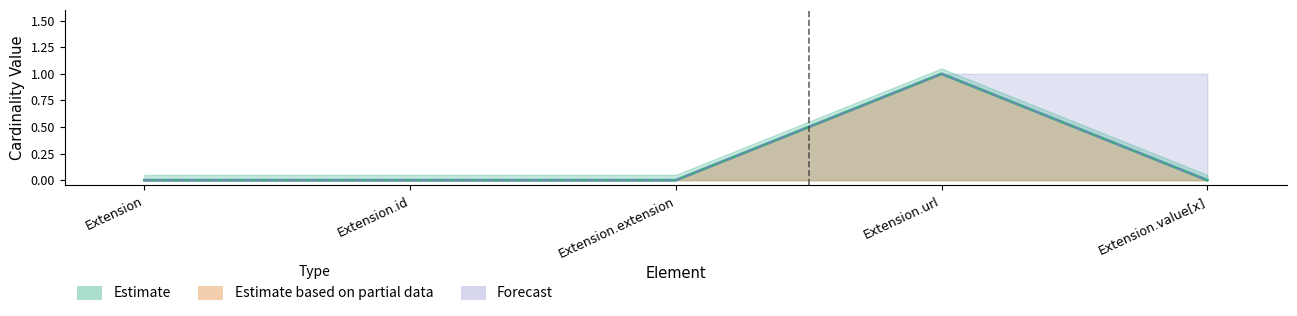

The Base Min series shows 0 at Extension.extension. True or false?

False